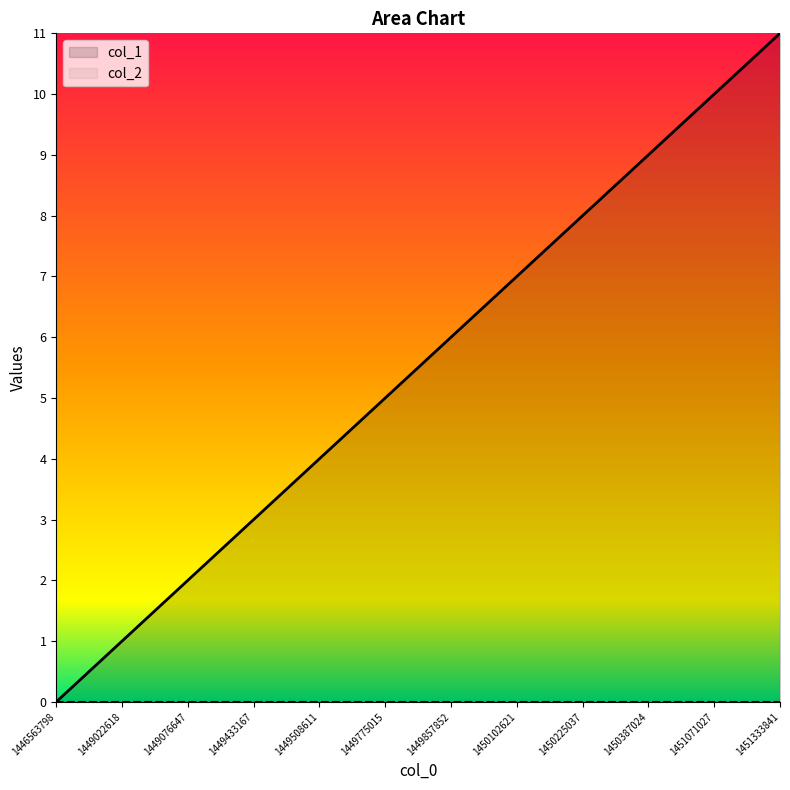

What is the change in value from 1449857852 to 1451333841?

+5